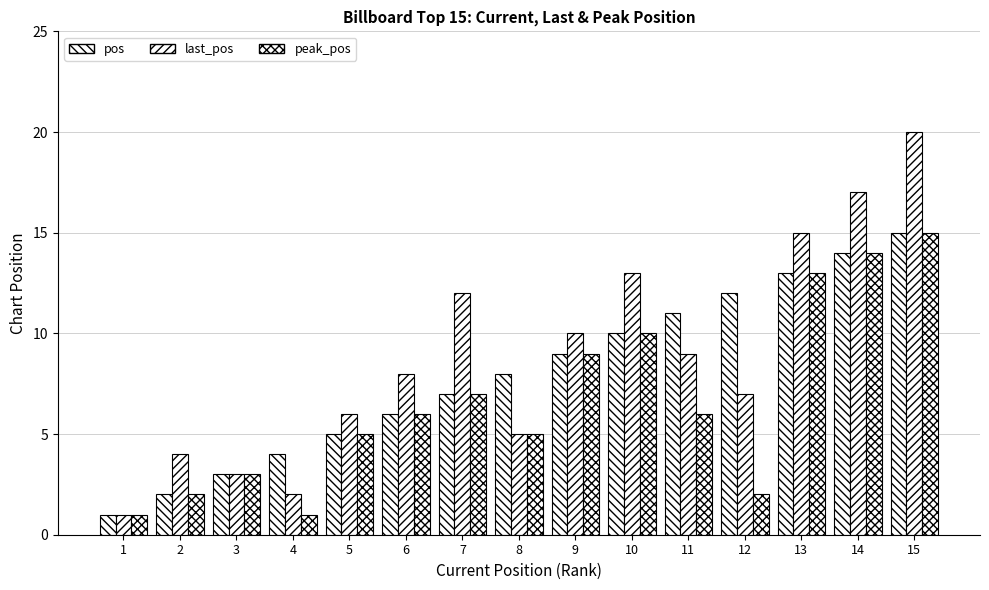

List the series in order of their peak value, lowest first.

pos, peak_pos, last_pos